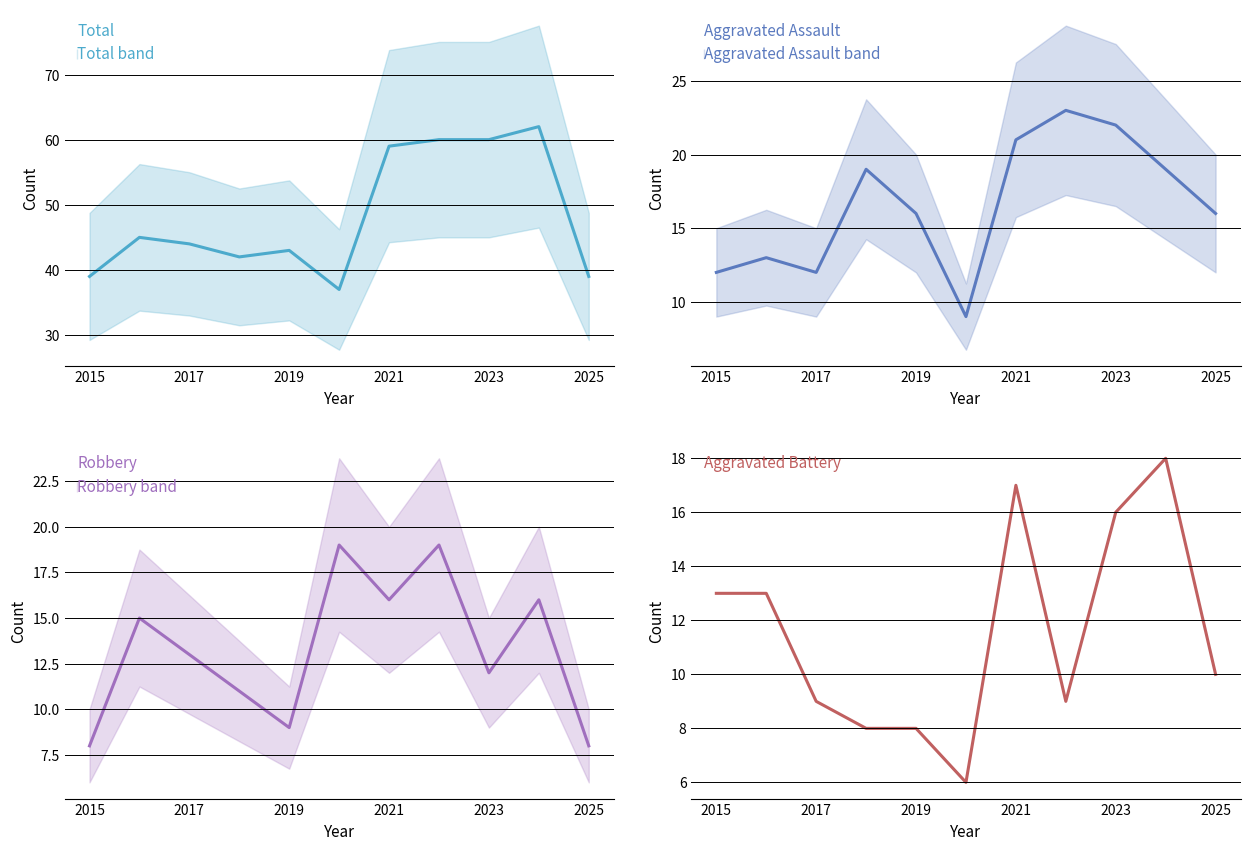

How many lines are shown in the chart?

4